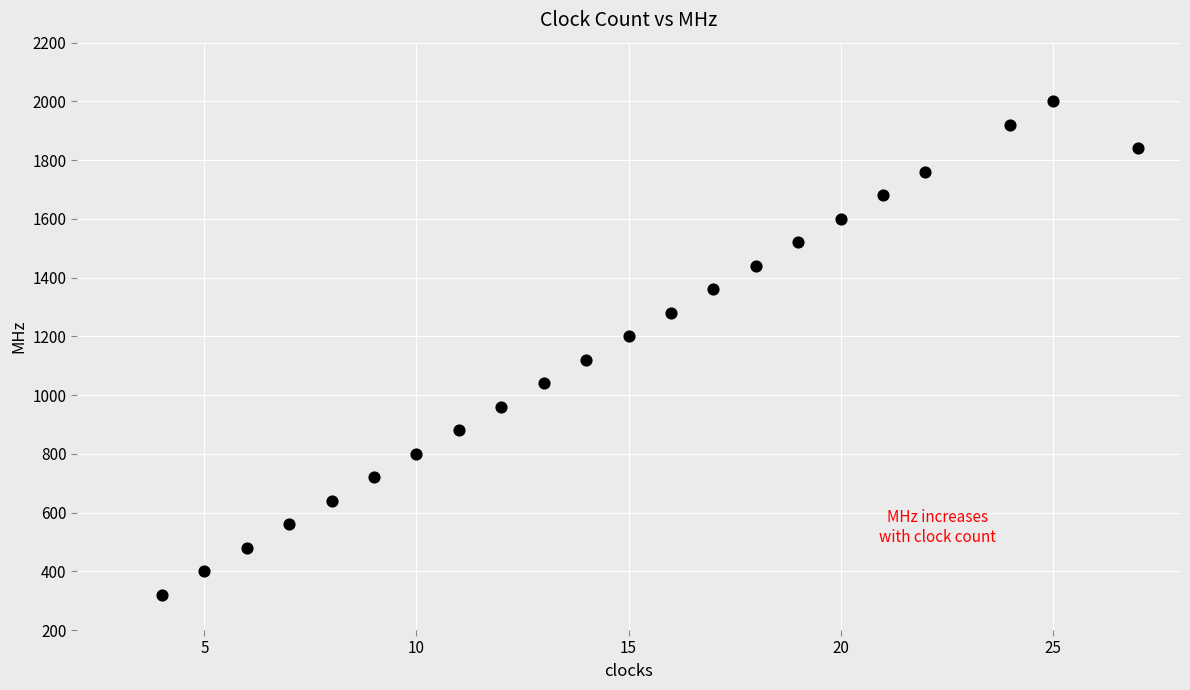

What is the range of X values (max minus min)?

23